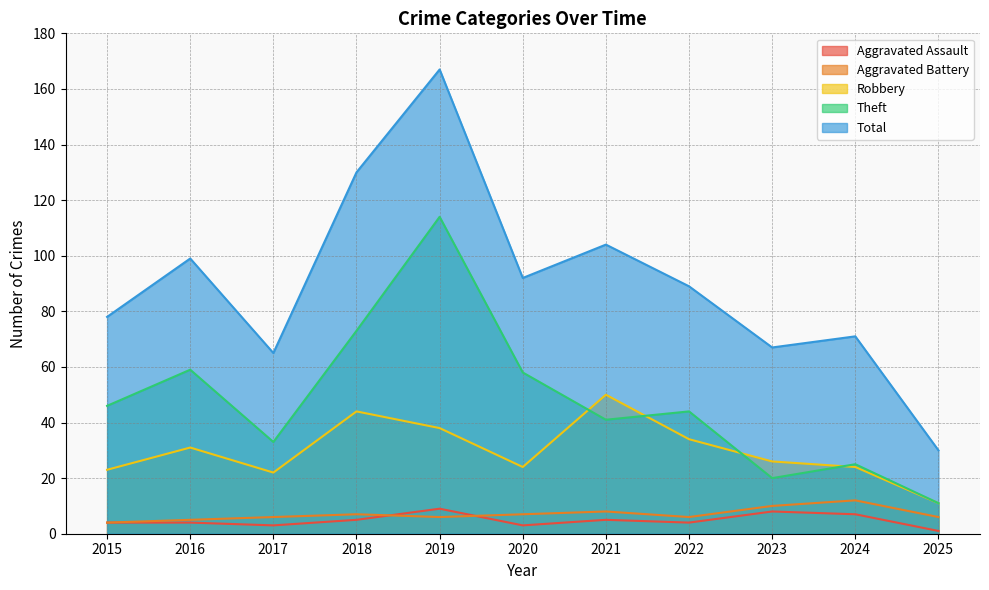

How many values in the Theft series exceed 44?

5